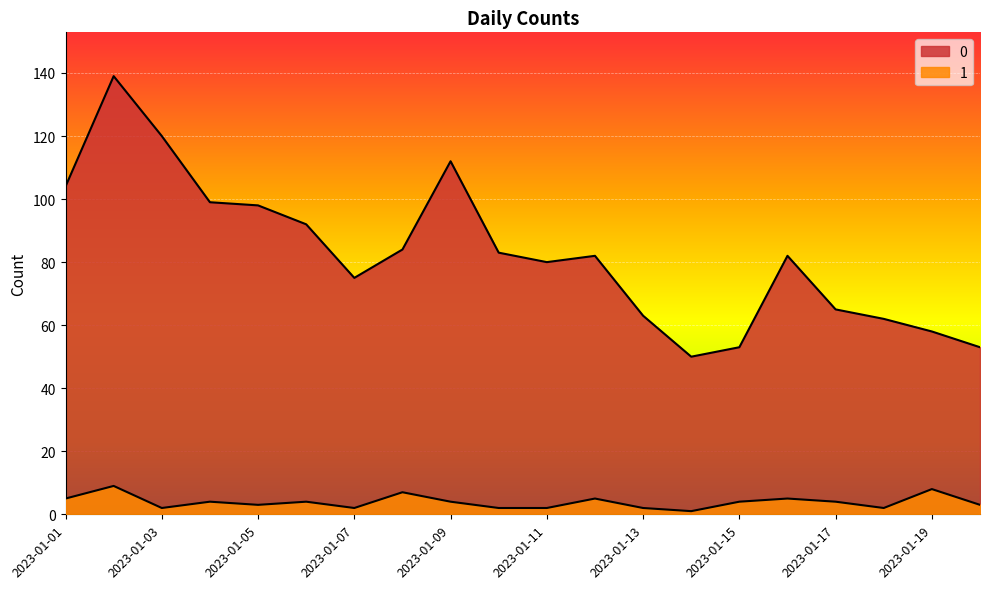

How many interior local peaks does the 0 series have?

4